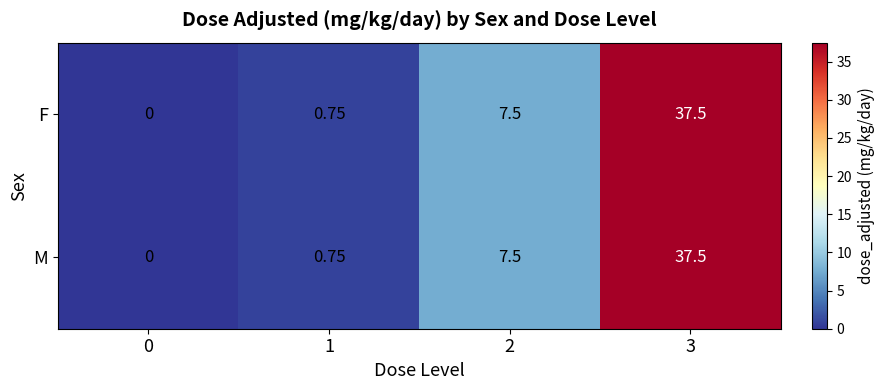

What is the total value across all series at 3?

75.0